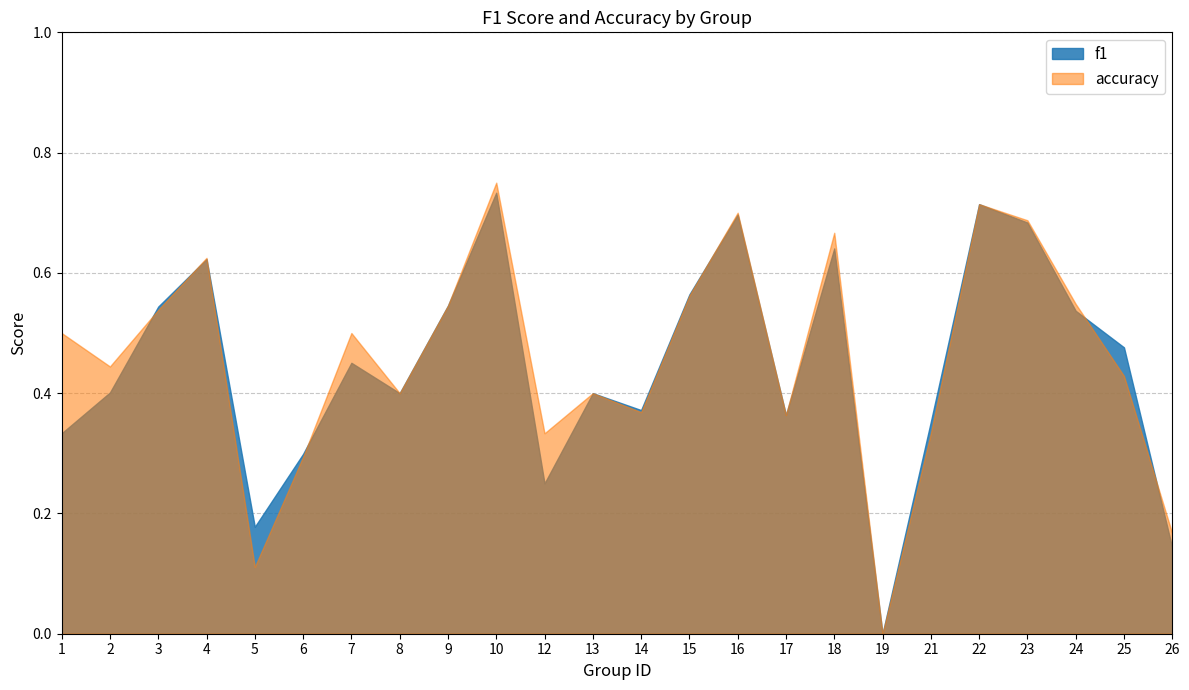

In accuracy, how many points are lower than both neighbors (excluding endpoints)?

7